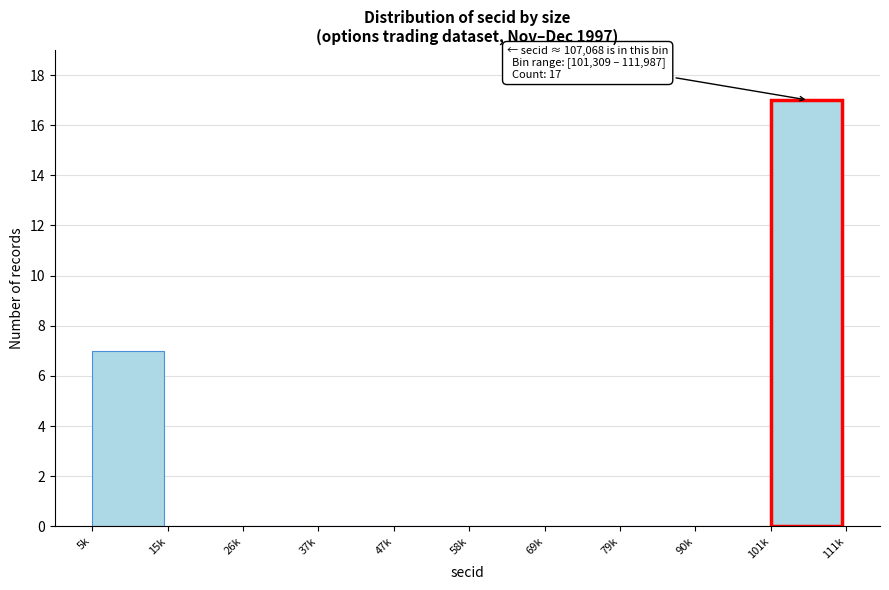

Reading left to right, extract all data points from this chart.

5k=7	15k=0	26k=0	37k=0	47k=0	58k=0	69k=0	79k=0	90k=0	101k=17